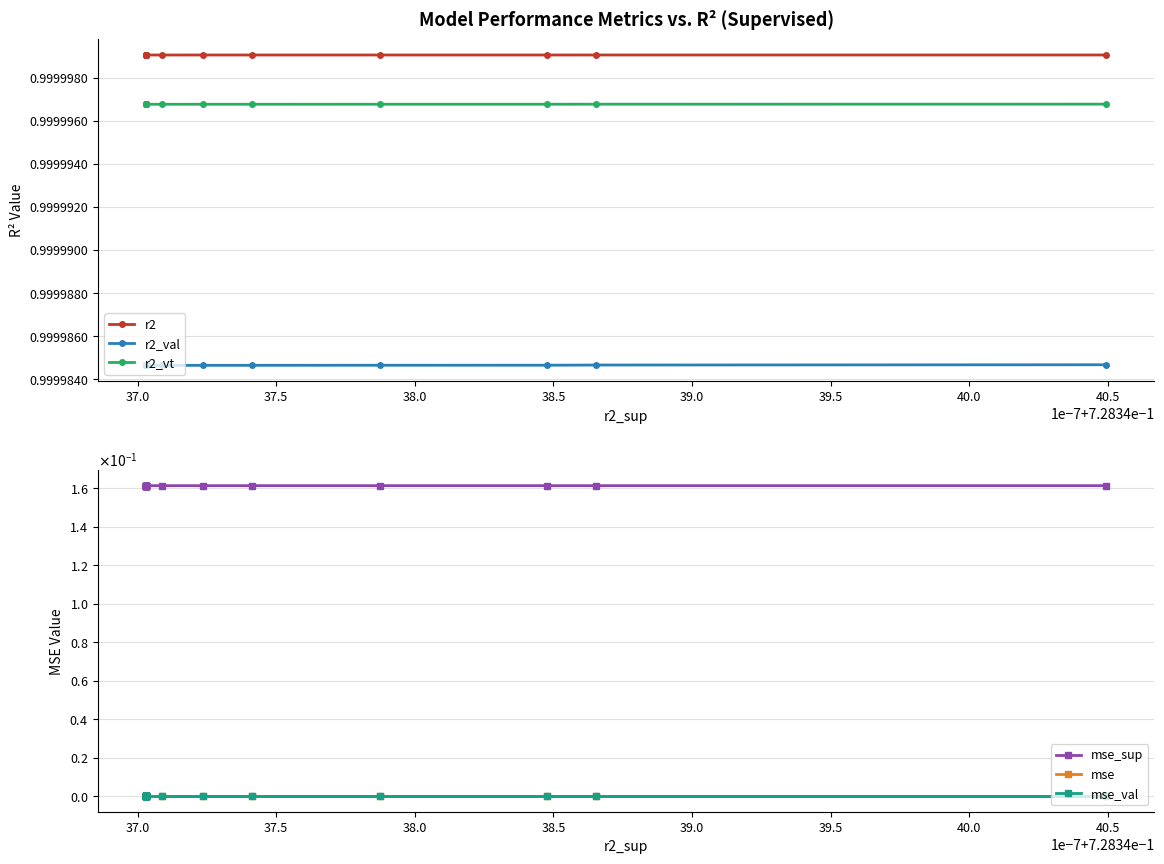

Count the number of data series in this chart.

6